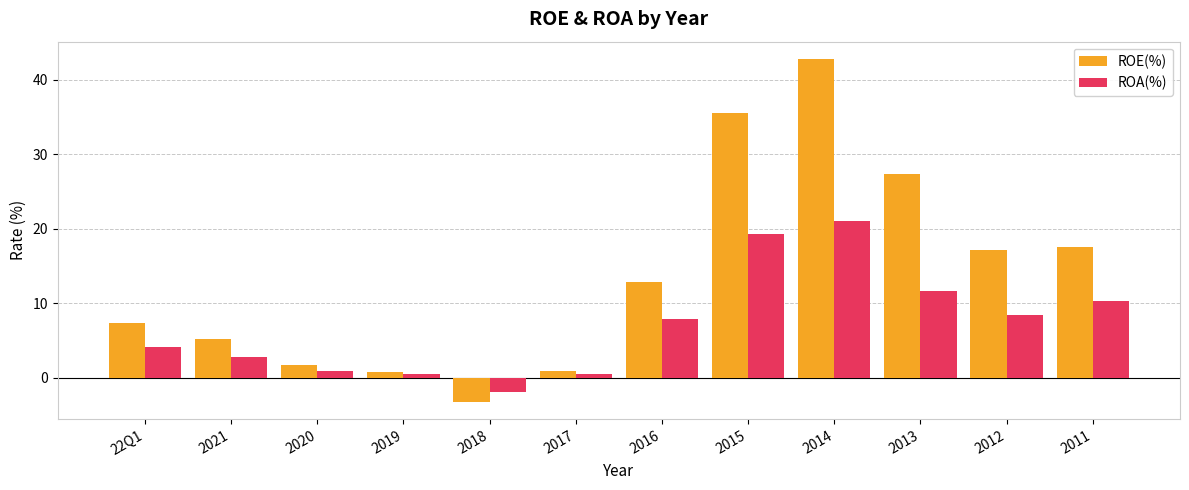

How many values in the ROE(%) series exceed 12?

6